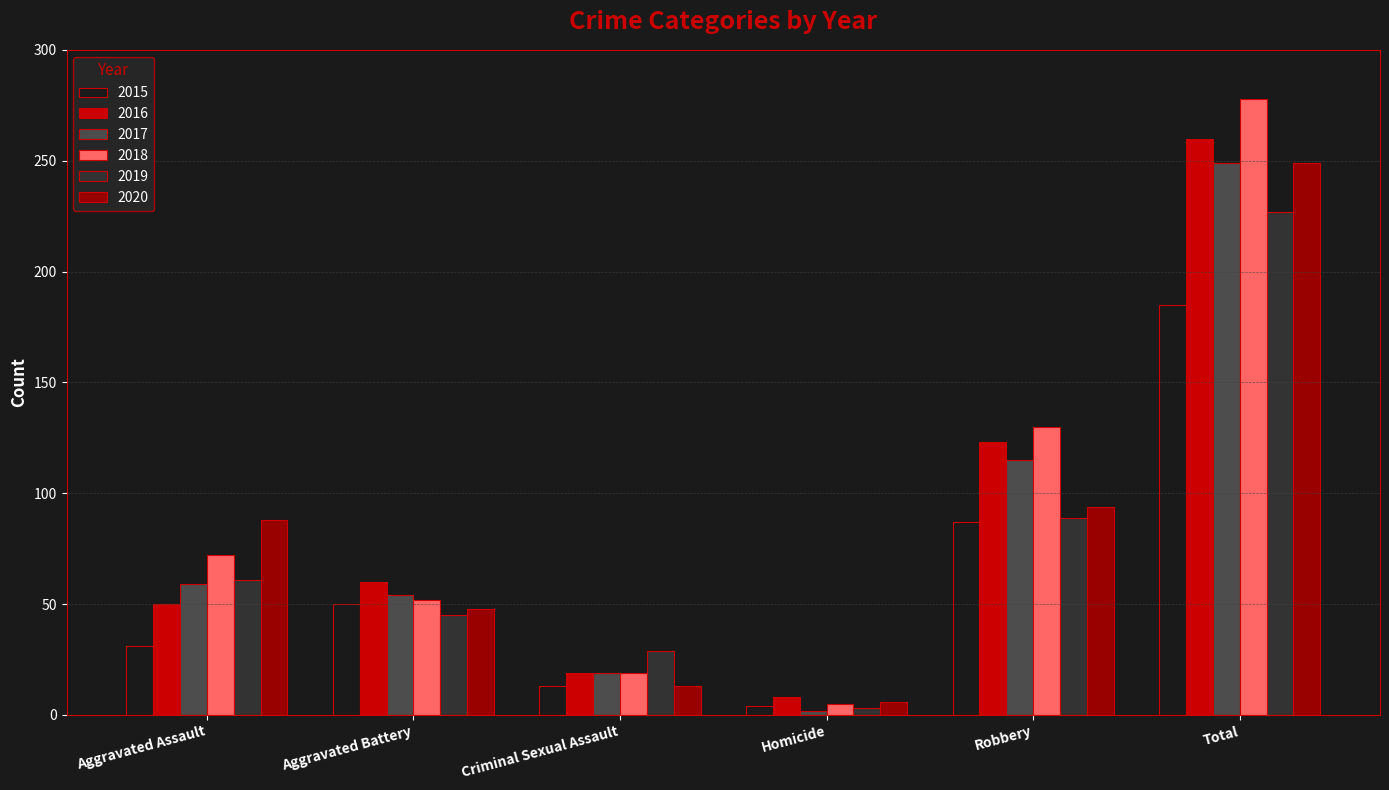

What value does the 2018 series have at Aggravated Assault?

72